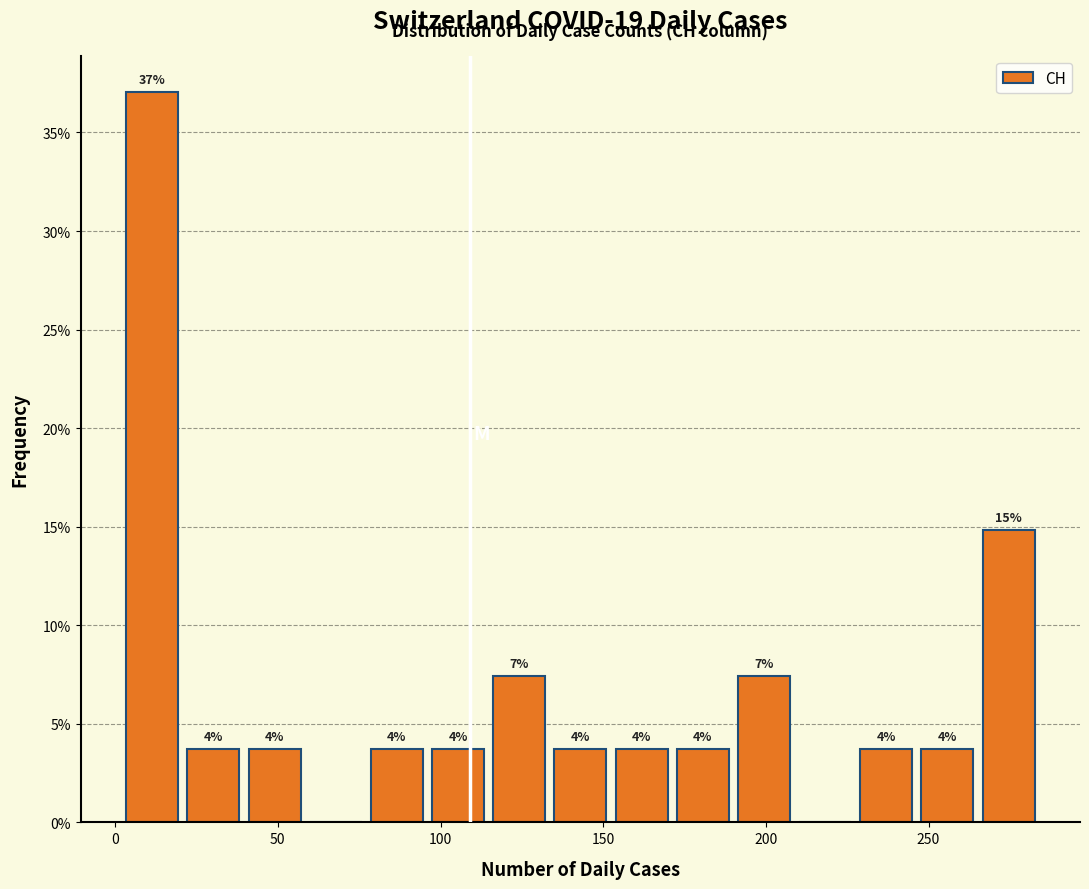

Around what value on the x-axis is the tallest bar? Give the approximate position of its centre, as read against the axis.

10